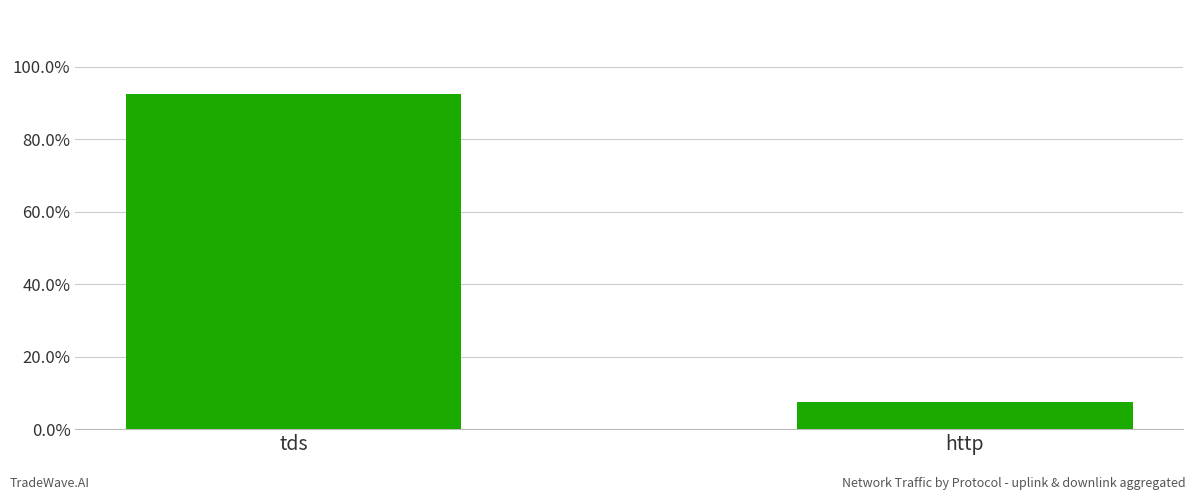

What value does the data have at http?

0.1